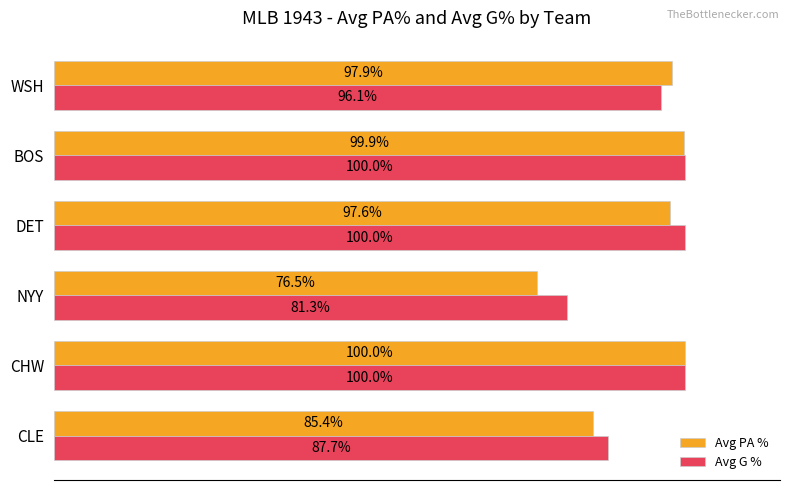

Which series changed the most between CHW and NYY?

Avg PA %